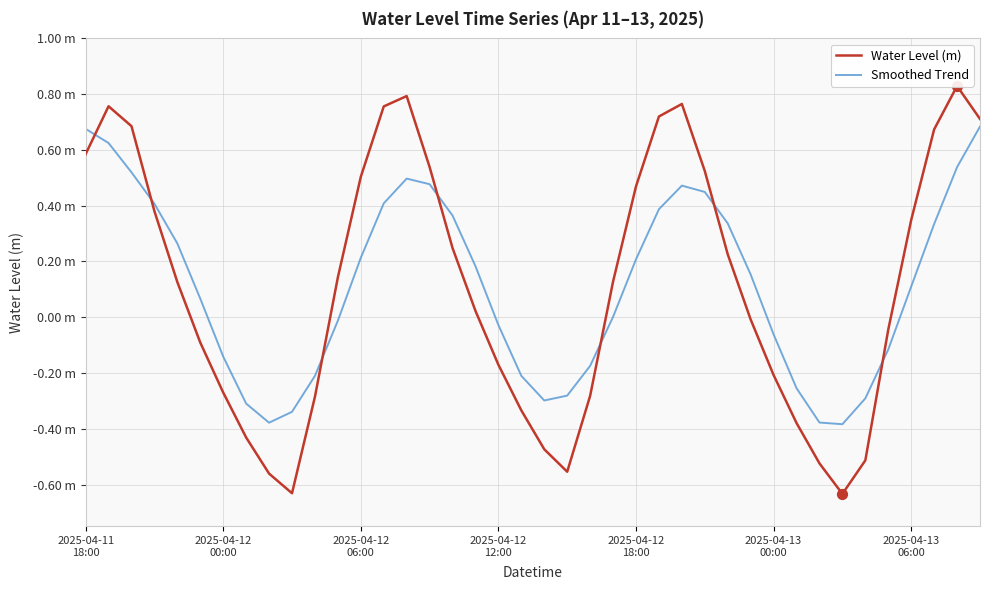

At how many categories does at least one series exceed 0?

24